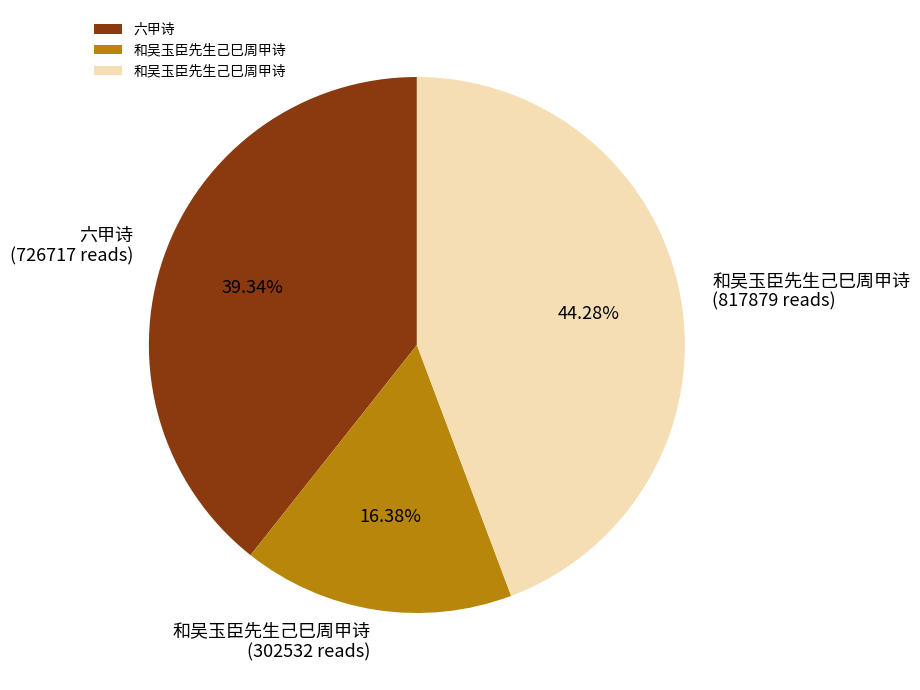

Does any single category account for the majority?

No